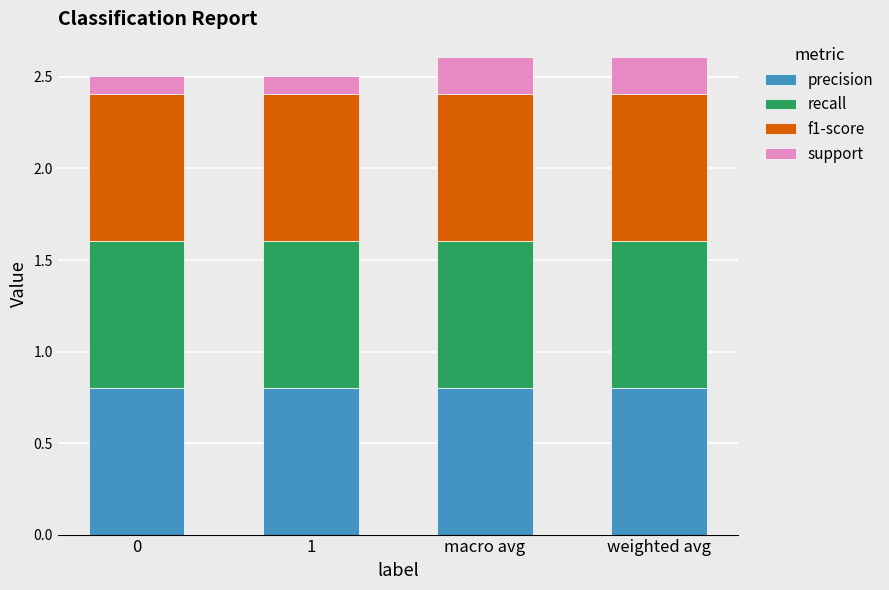

Reading left to right, transcribe the values for precision.

0=0.8	1=0.8	macro avg=0.8	weighted avg=0.8